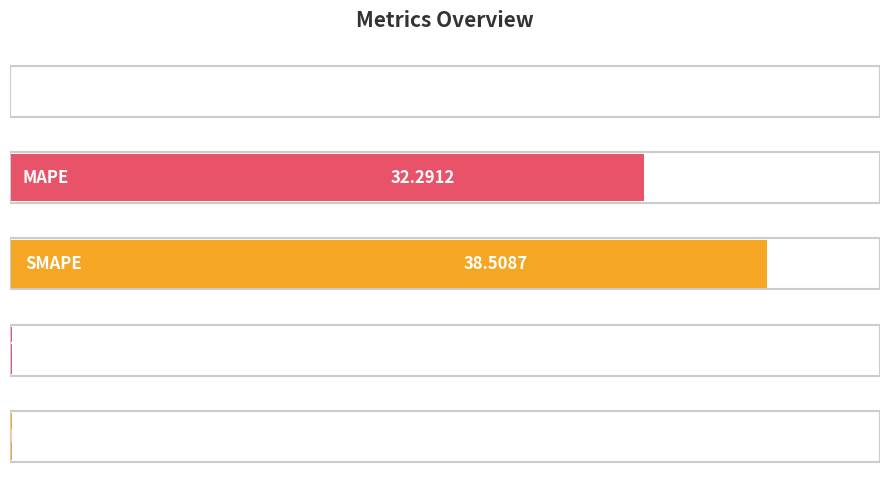

What is the sum of all values?

71.0